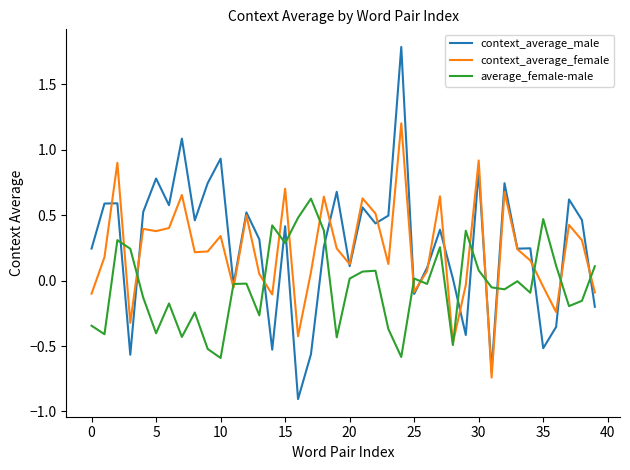

True or false: context_average_female and context_average_male cross at least once.

True